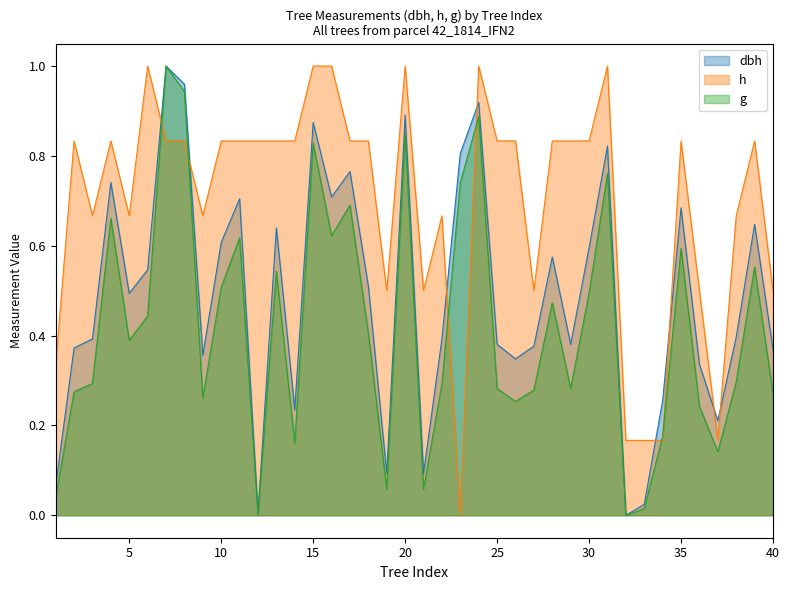

The value of dbh at 37 is 0.3. True or false?

False